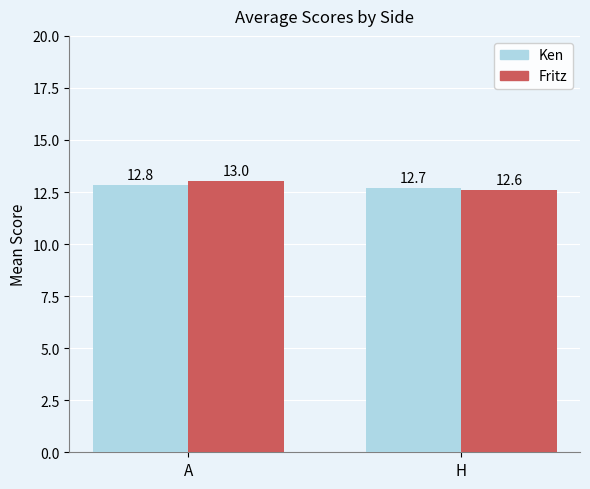

At which label is Fritz closest to 12?

H